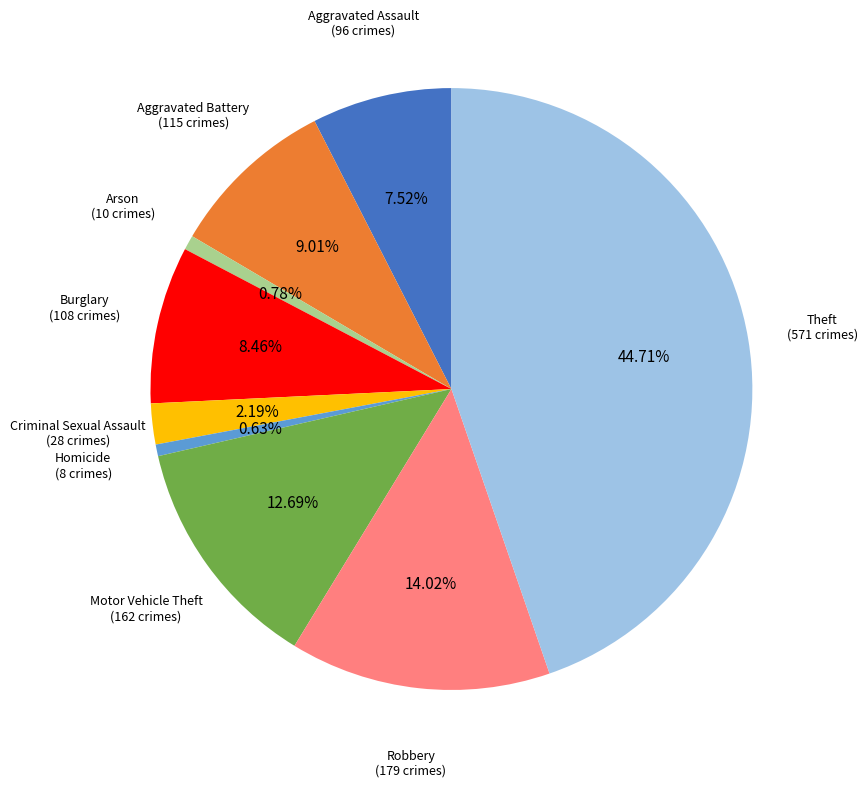

Which category has the biggest portion of the pie?

Theft